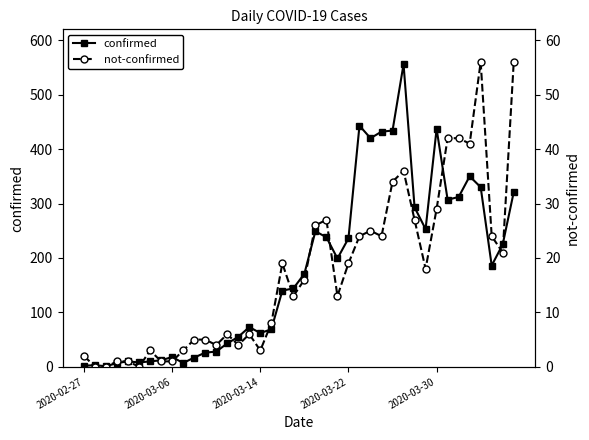

Between 35 and 36, which is larger?

35